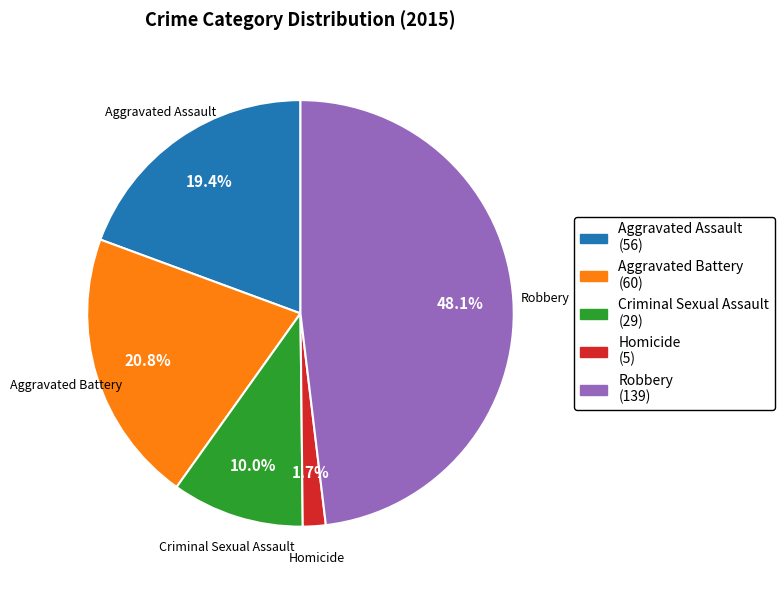

How many slices are in this pie chart?

5